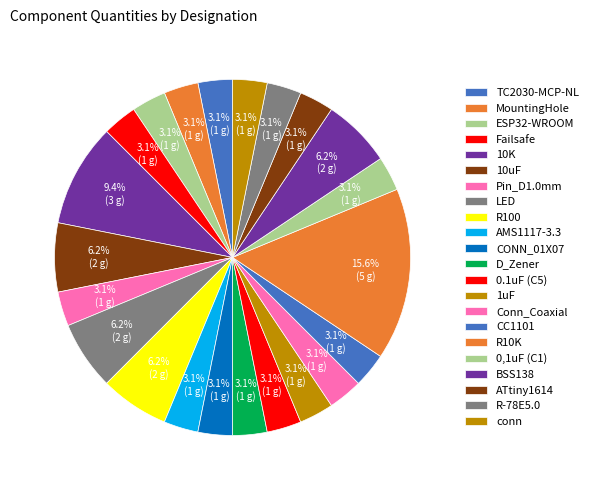

How many slices are in this pie chart?

22